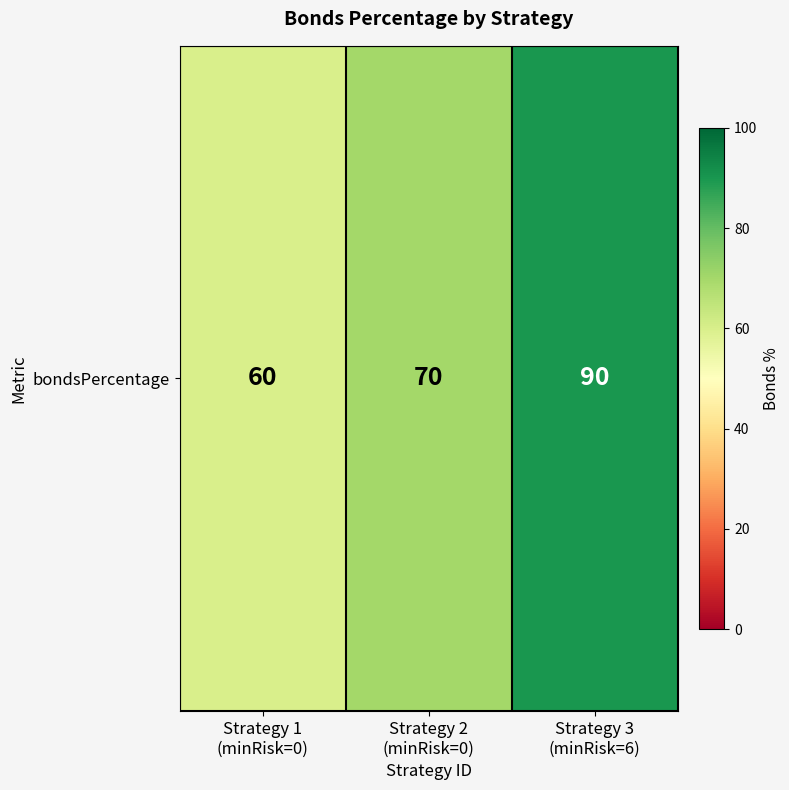

Reading left to right, list all the values displayed in this chart.

60	70	90